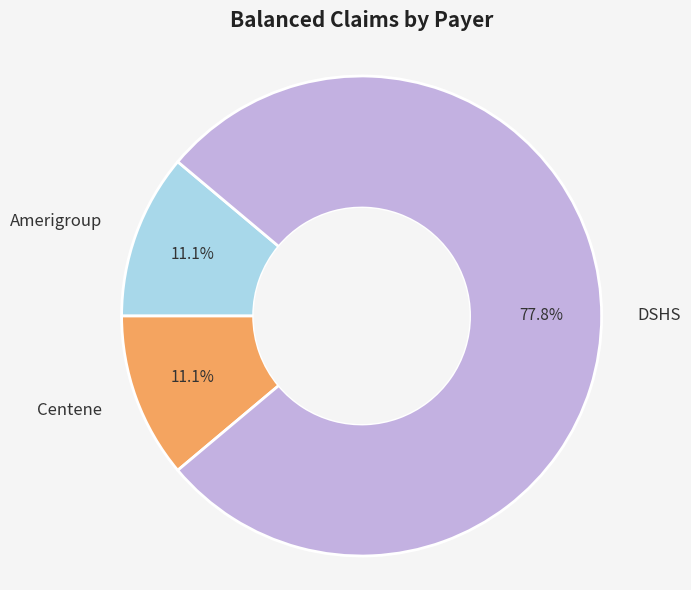

Is there any slice that represents more than half of the pie?

Yes